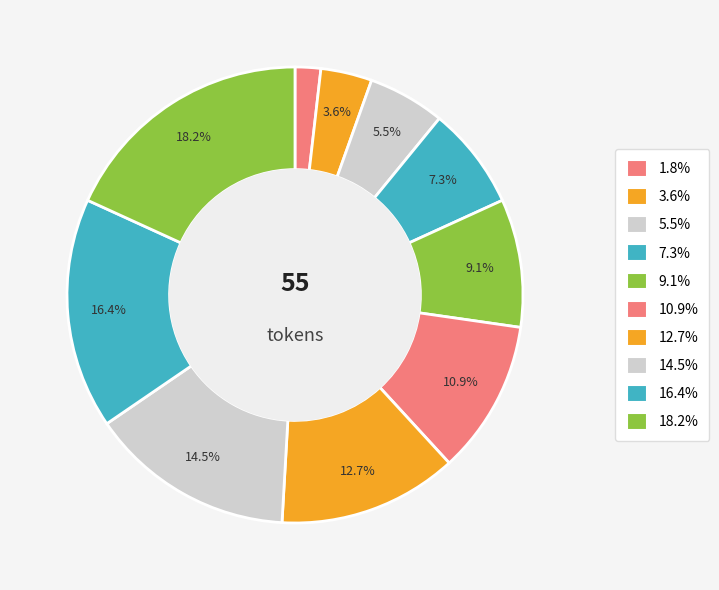

How many slices are in this pie chart?

10